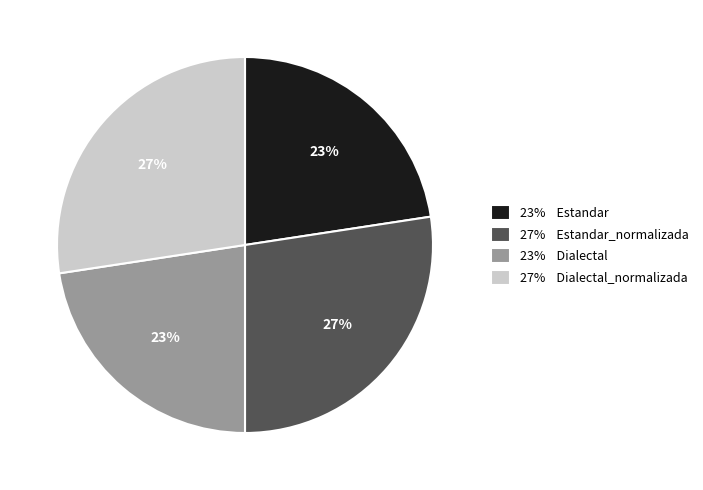

To the nearest percent, what is the average slice percentage?

25%